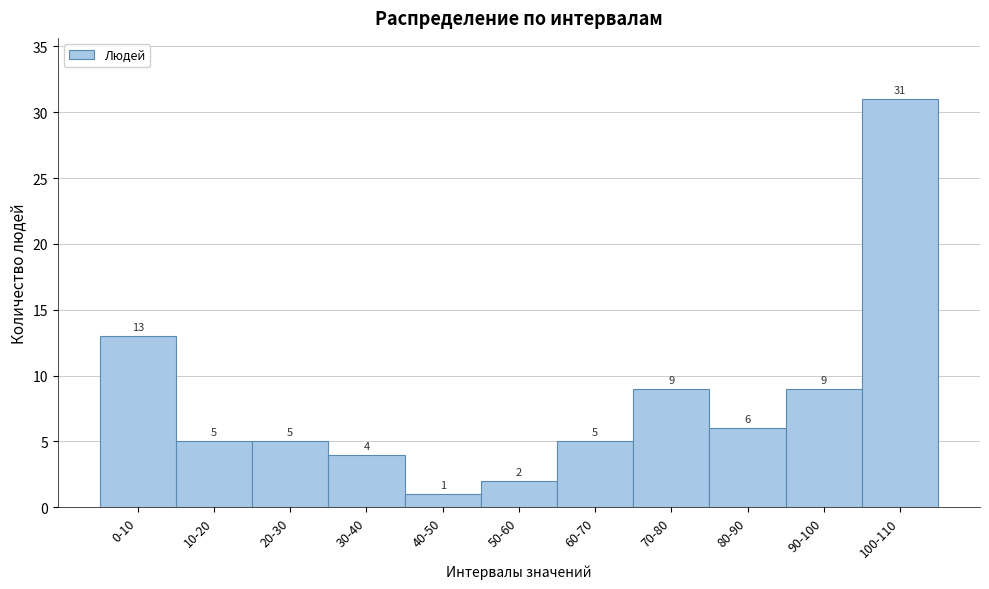

Reading left to right, list all the values displayed in this chart.

13	5	5	4	1	2	5	9	6	9	31